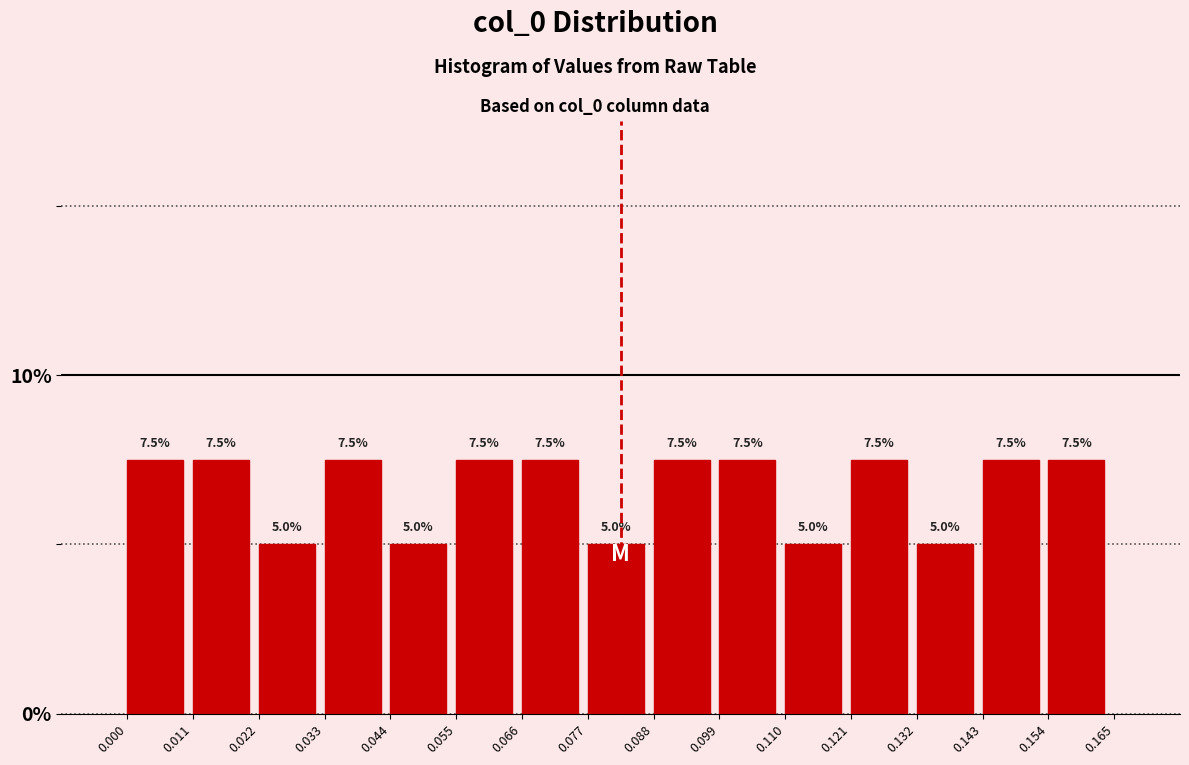

Reading left to right, list every bar in this chart as the range it spans on the x-axis followed by its height.

0.000 to 0.011: 7.5
0.011 to 0.022: 7.5
0.022 to 0.033: 5.0
0.033 to 0.044: 7.5
0.044 to 0.055: 5.0
0.055 to 0.066: 7.5
0.066 to 0.077: 7.5
0.077 to 0.088: 5.0
0.088 to 0.099: 7.5
0.099 to 0.110: 7.5
0.110 to 0.121: 5.0
0.121 to 0.132: 7.5
0.132 to 0.143: 5.0
0.143 to 0.154: 7.5
0.154 to 0.165: 7.5